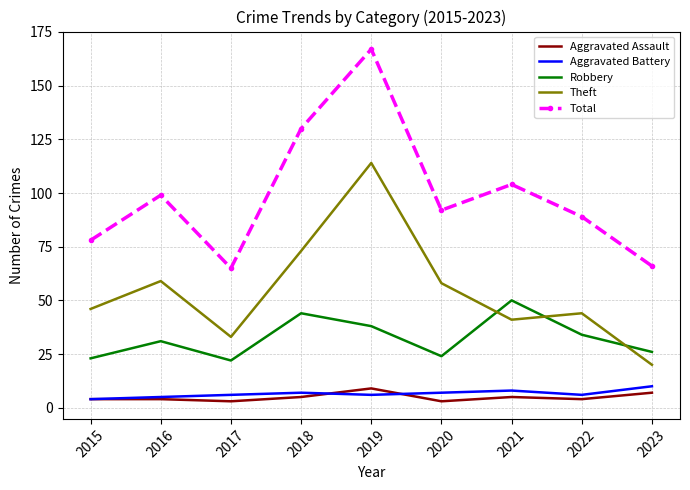

Which series changed the most between 2019 and 2023?

Total